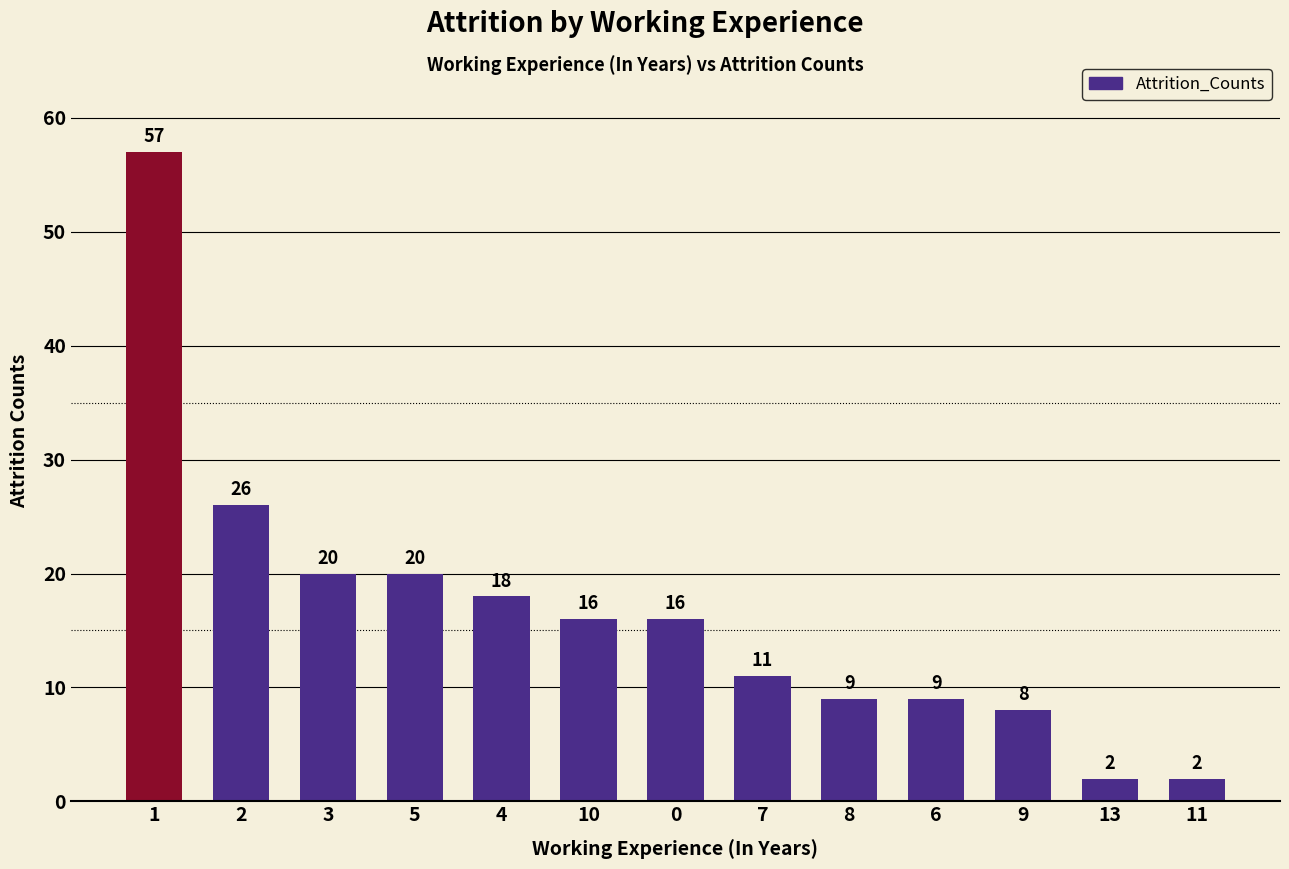

Where is the data nearest to the value 29?

2